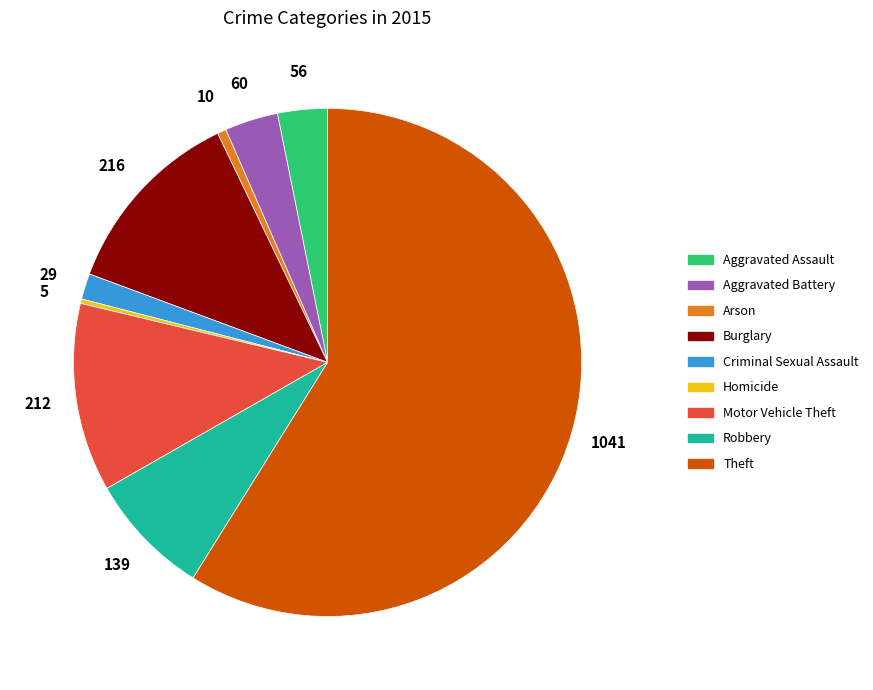

Which slice is the largest?

Theft